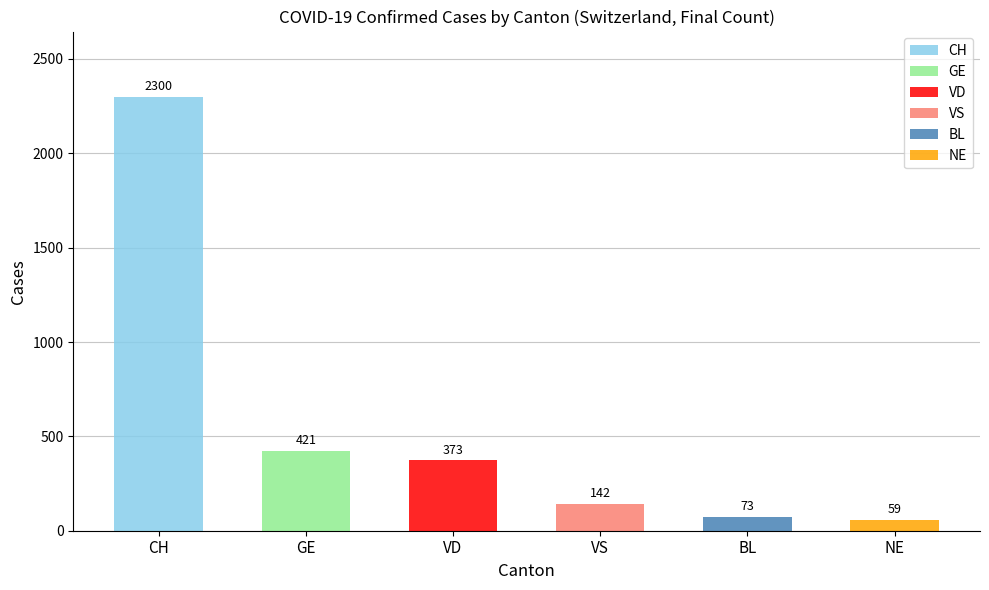

Which series changed the most between 12 and 25?

CH